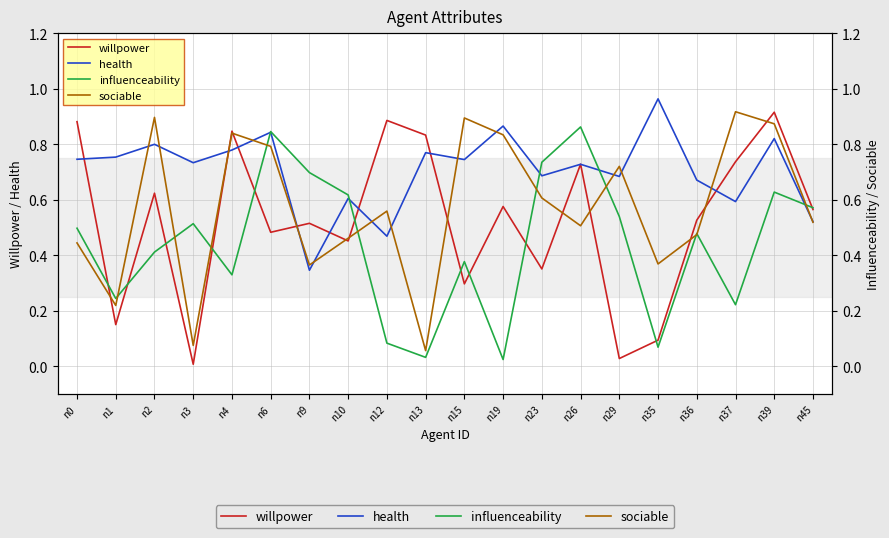

At which label does influenceability reach its minimum?

n19